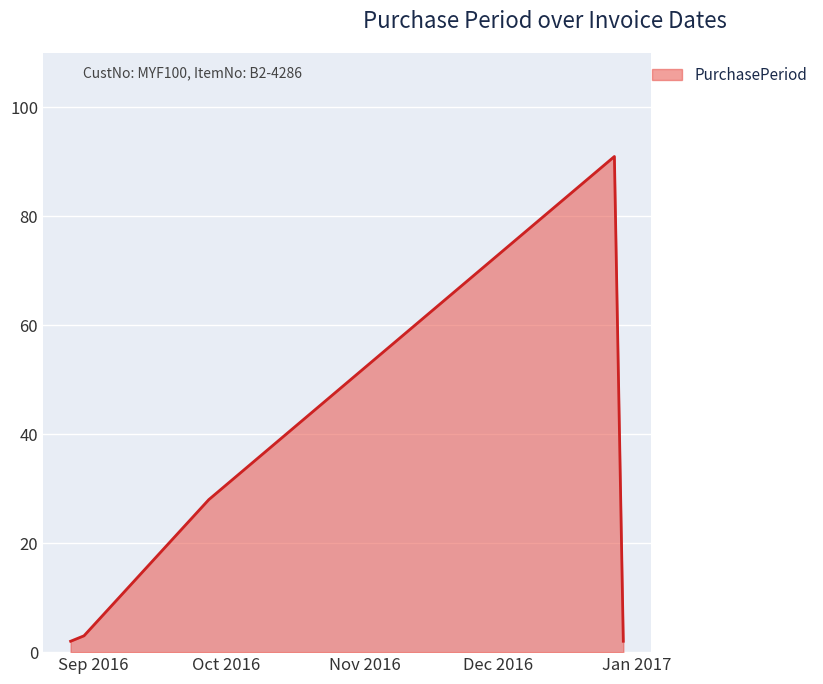

How many series are shown in this chart?

1